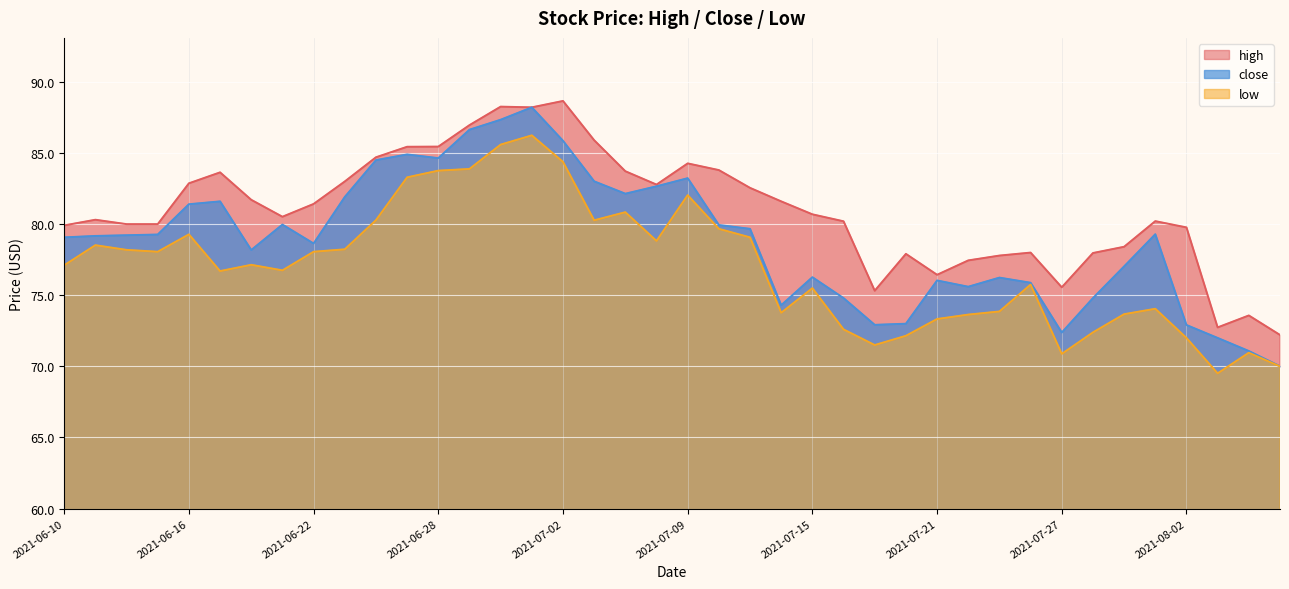

Rank the series by their average value, from lowest to highest.

low, close, high